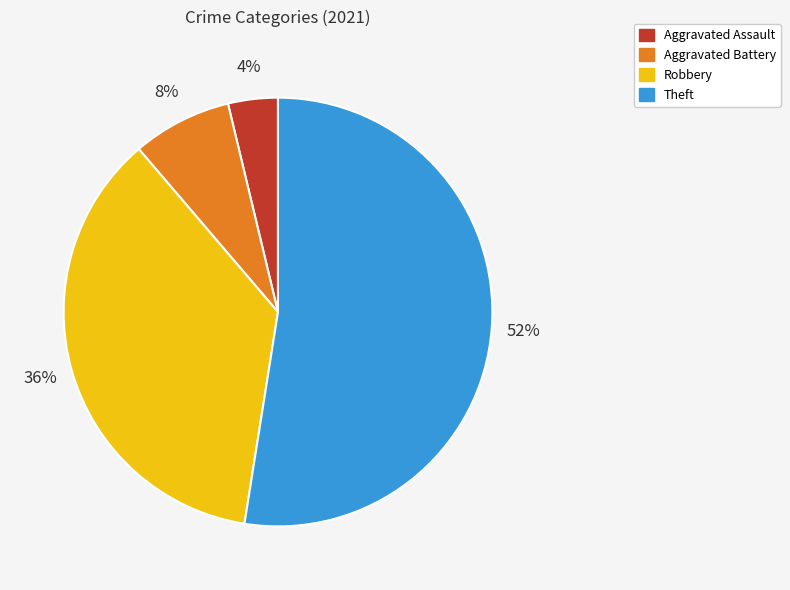

Does Theft account for over 50% of the chart?

Yes